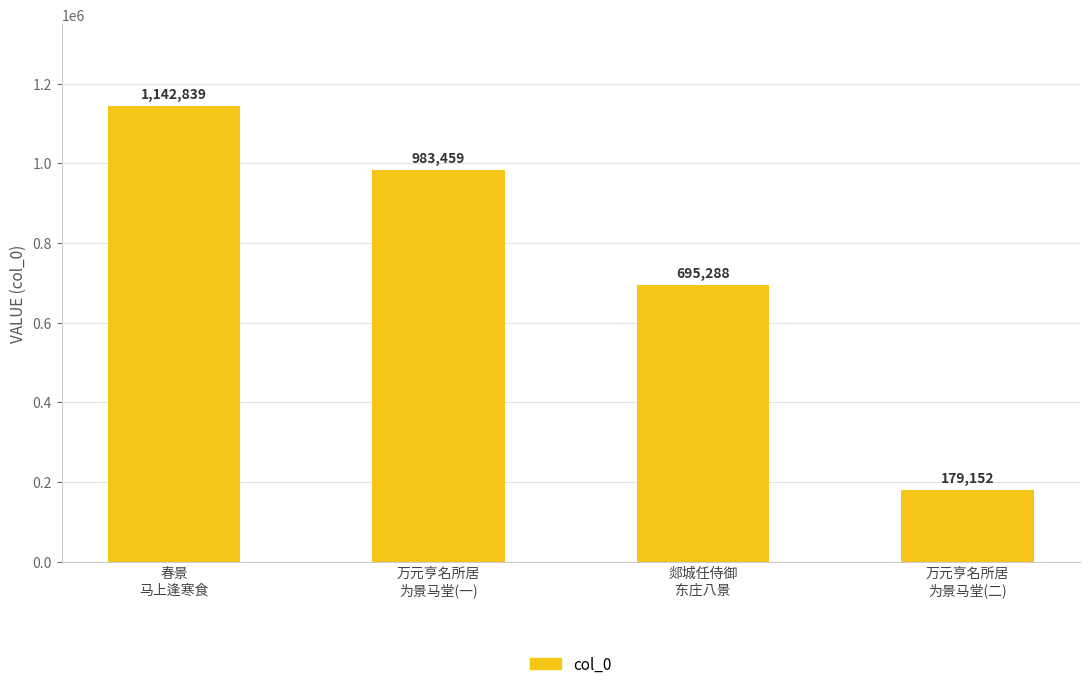

The chart shows a value of 1142839 at 春景
马上逢寒食. True or false?

True